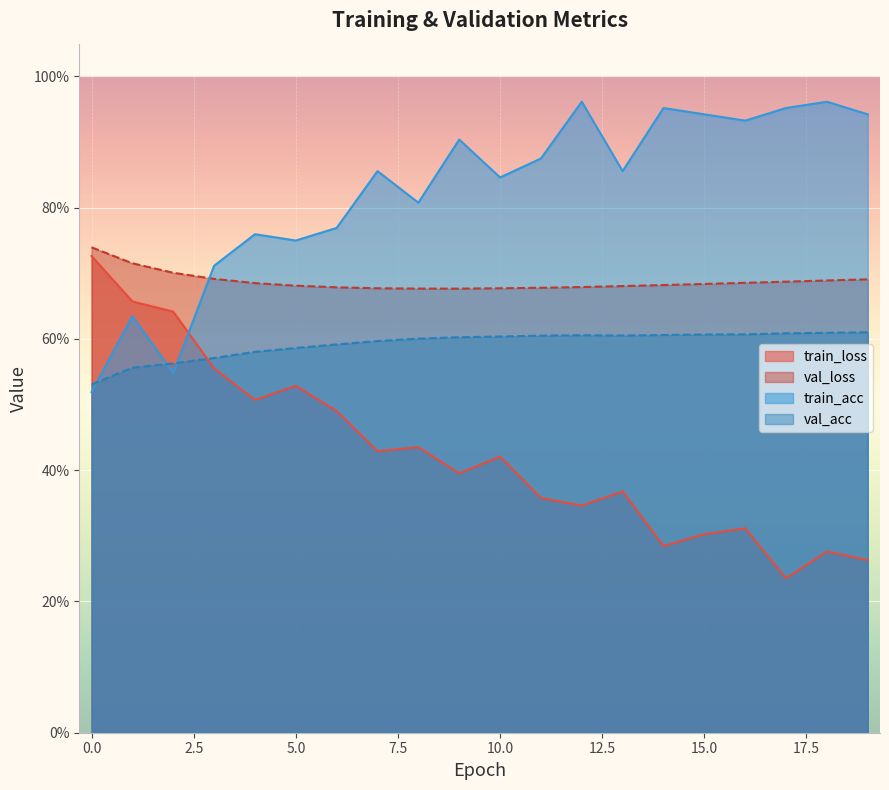

Between which two adjacent categories do train_acc and train_loss first intersect?

2 and 3